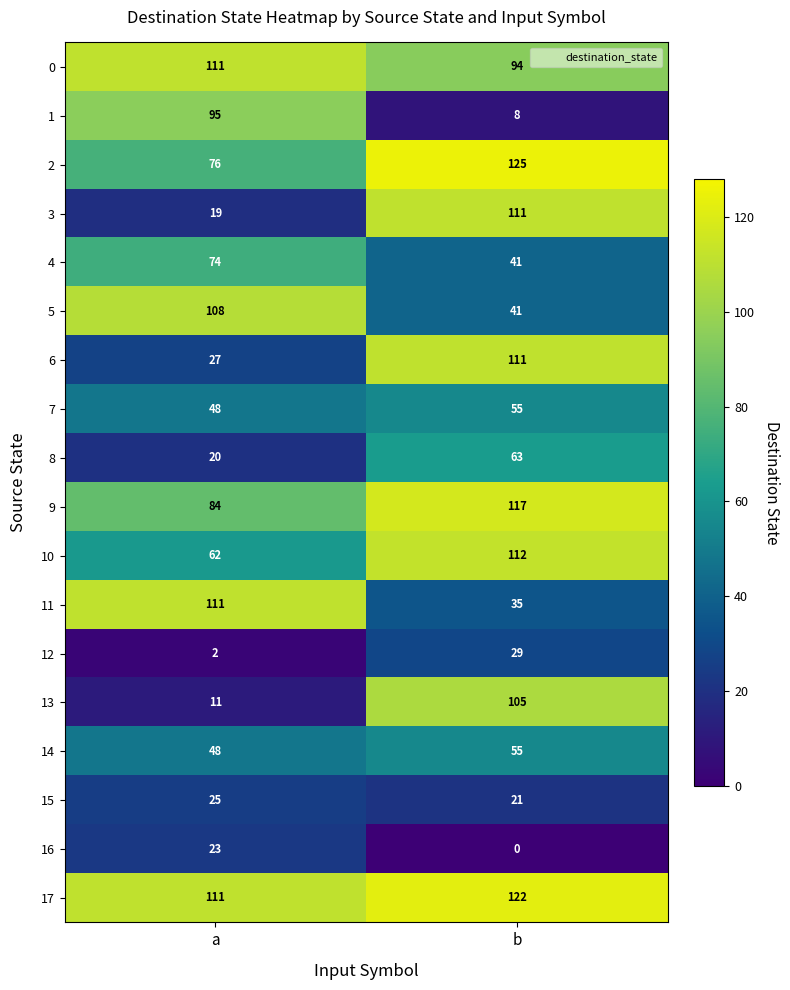

Is it true that 11 equals 111 at a?

True